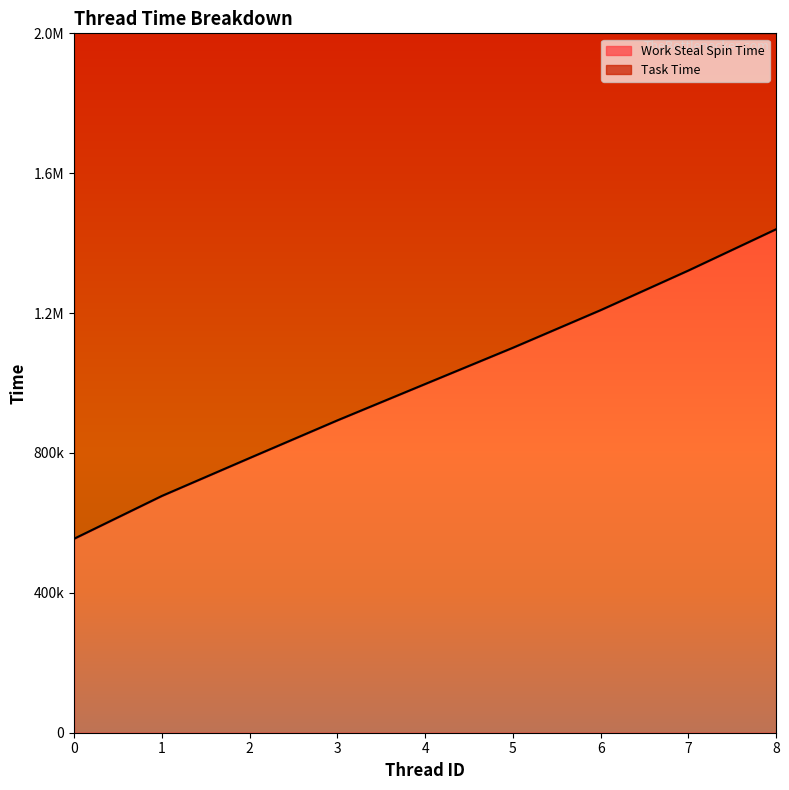

Count the Task Time values in the range 785606 to 1208453.

5